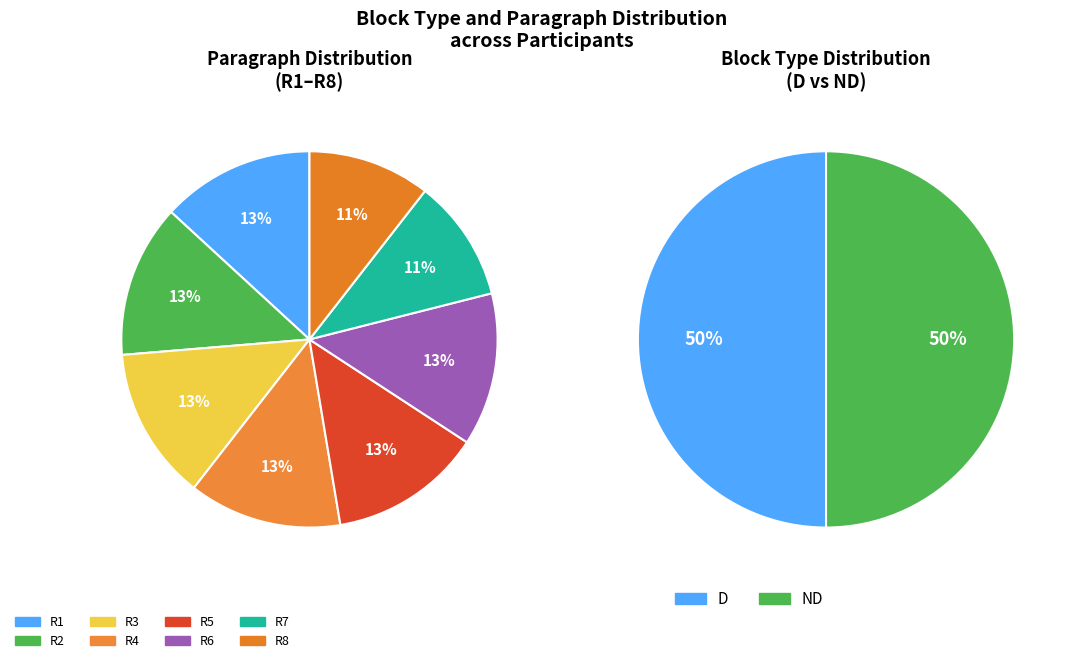

How many slices are in this pie chart?

8